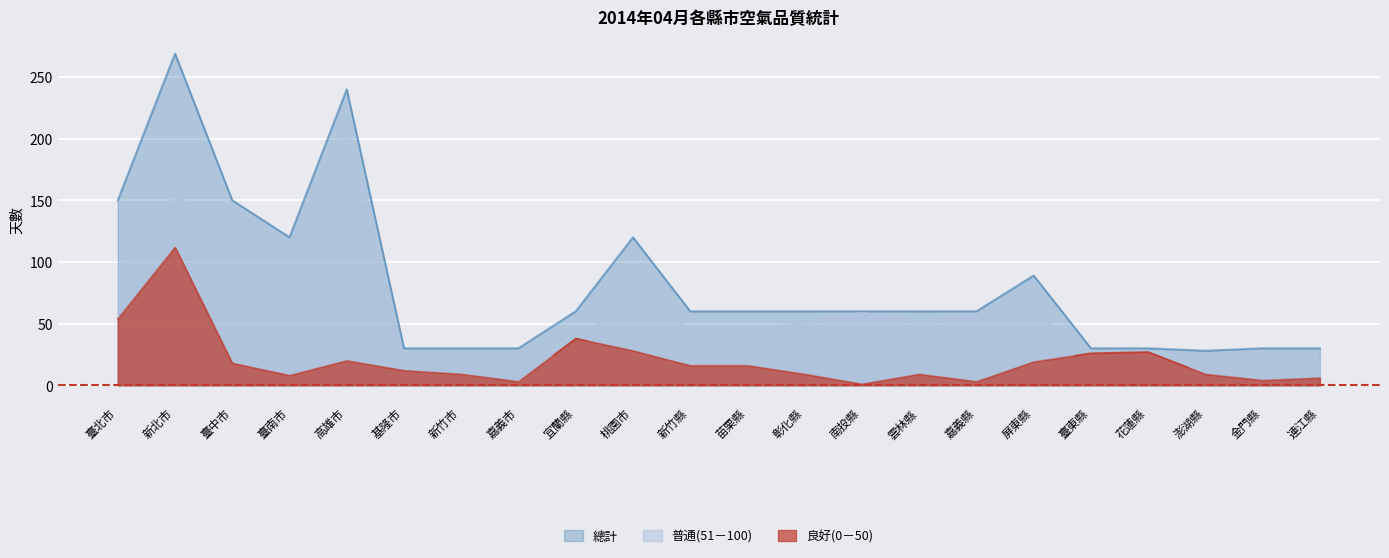

At how many categories does at least one series exceed 102?

6